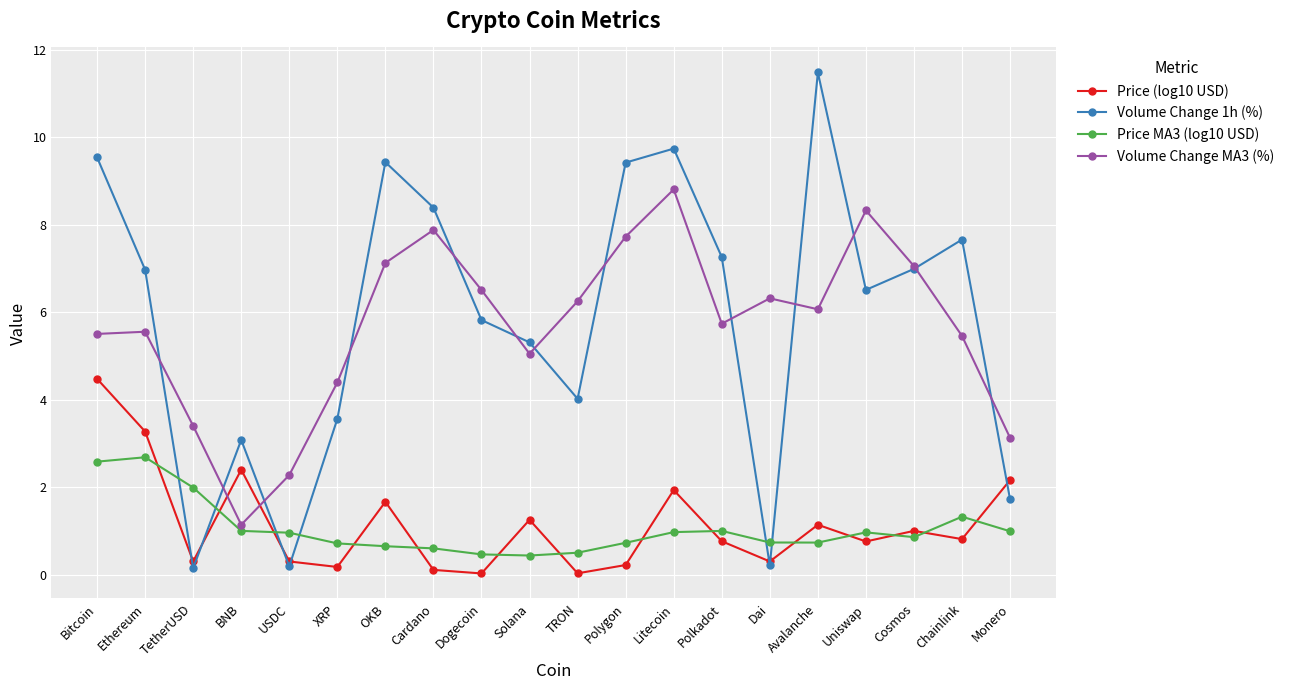

What is the value of the Volume Change 1h (%) point at the 11th from the left?

4.0